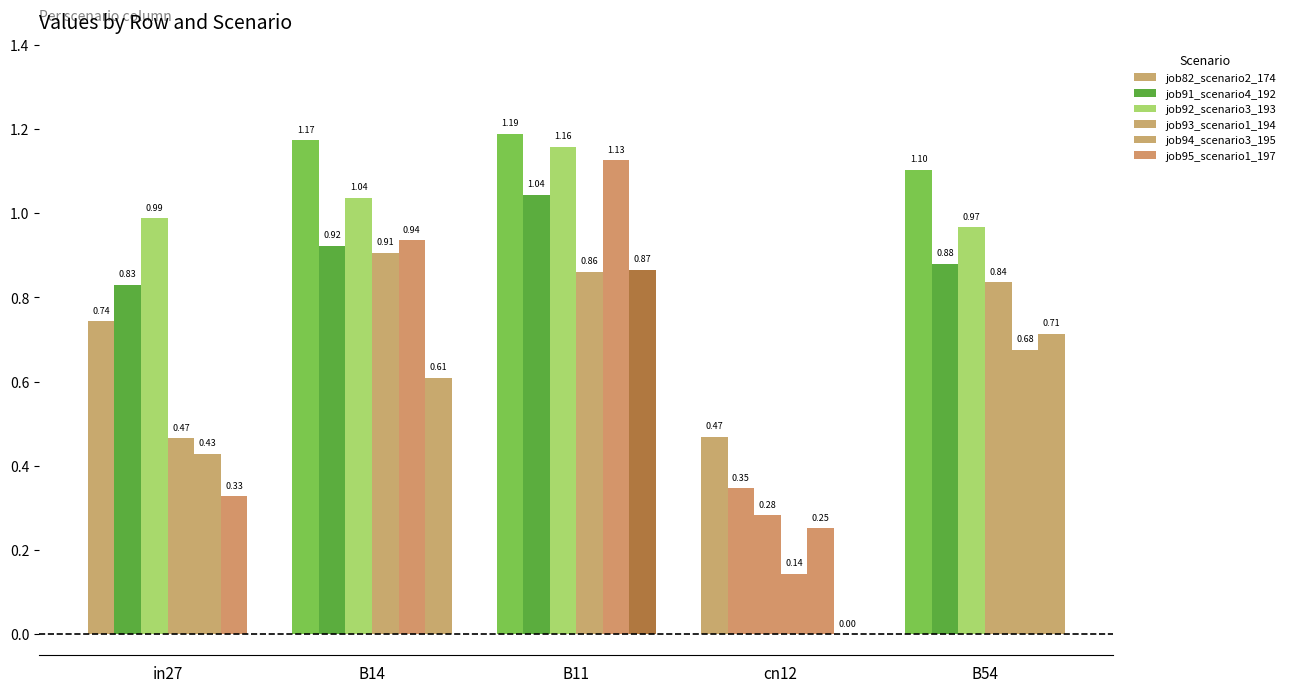

The job94_scenario3_195 series shows 0.9 at B14. True or false?

True